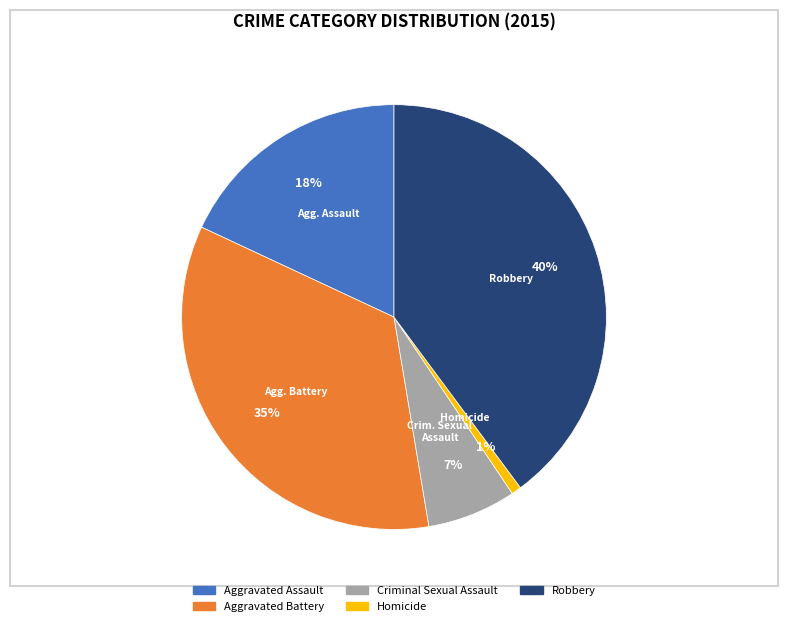

Is it true that Aggravated Assault is 8% of the pie?

False